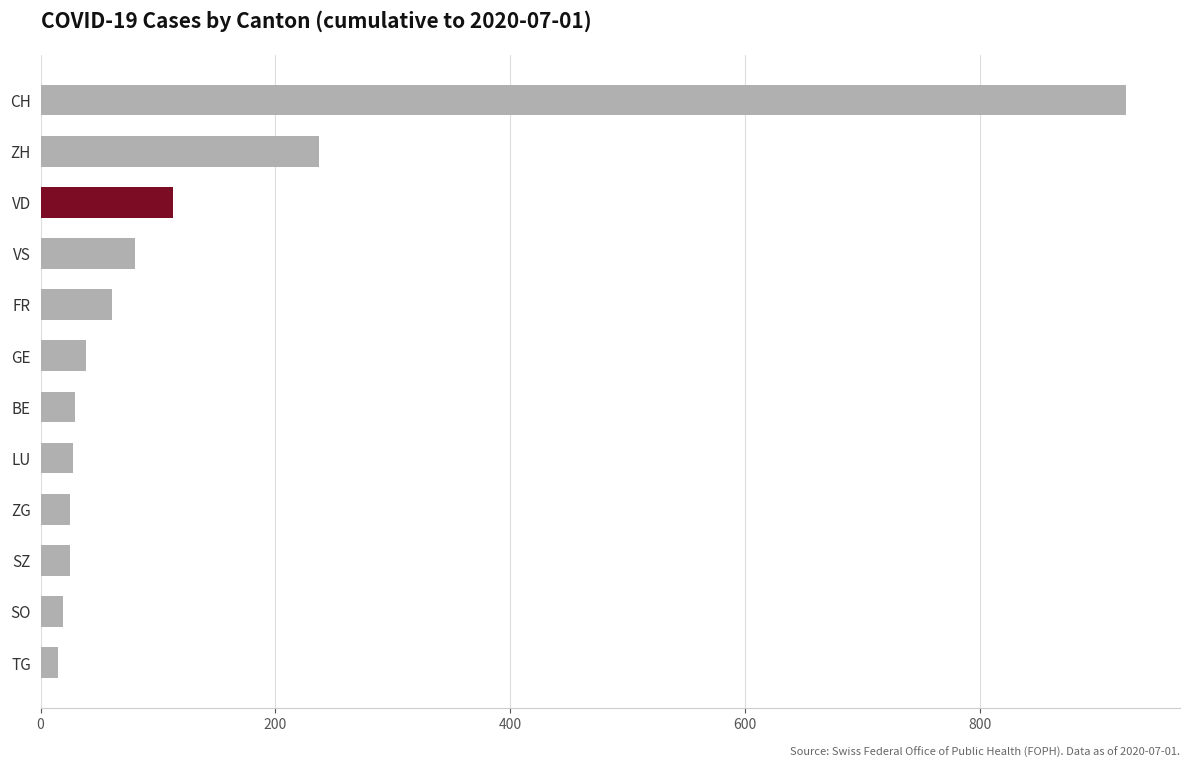

Which has a higher value, ZG or CH?

CH